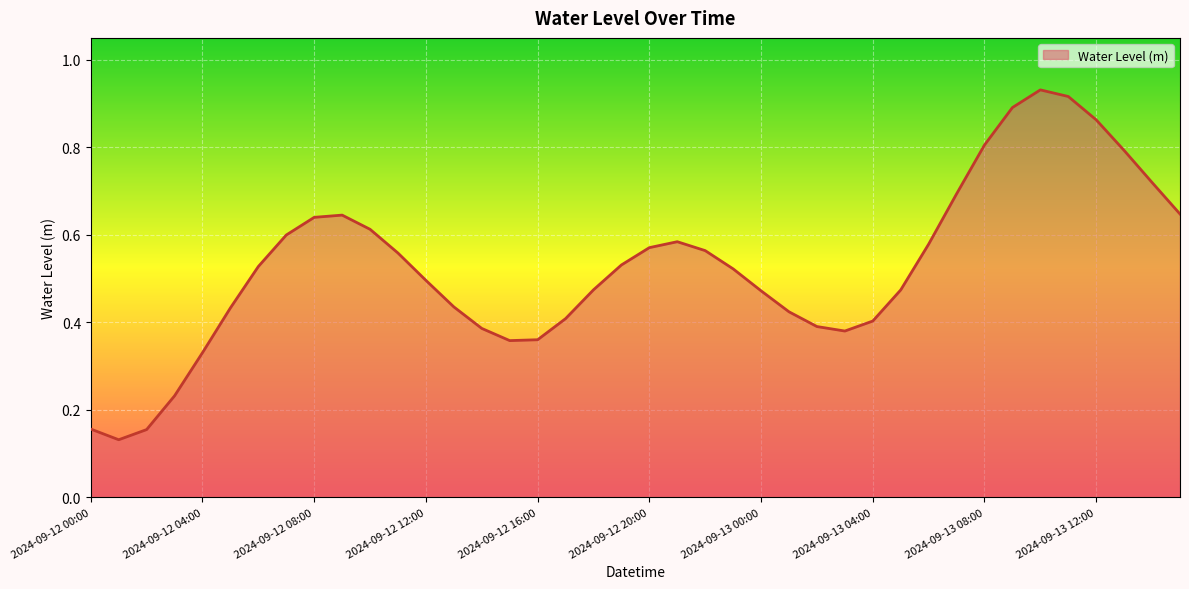

What is the difference between the maximum and minimum values?

0.8